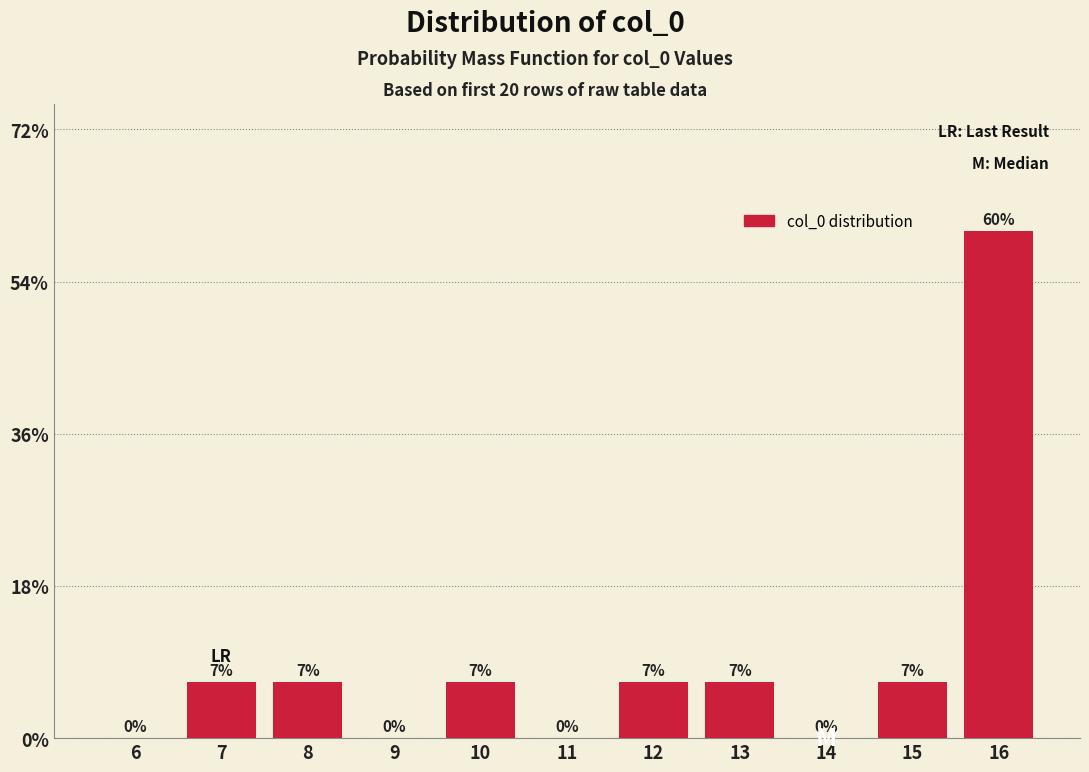

Are the bars horizontal?

No